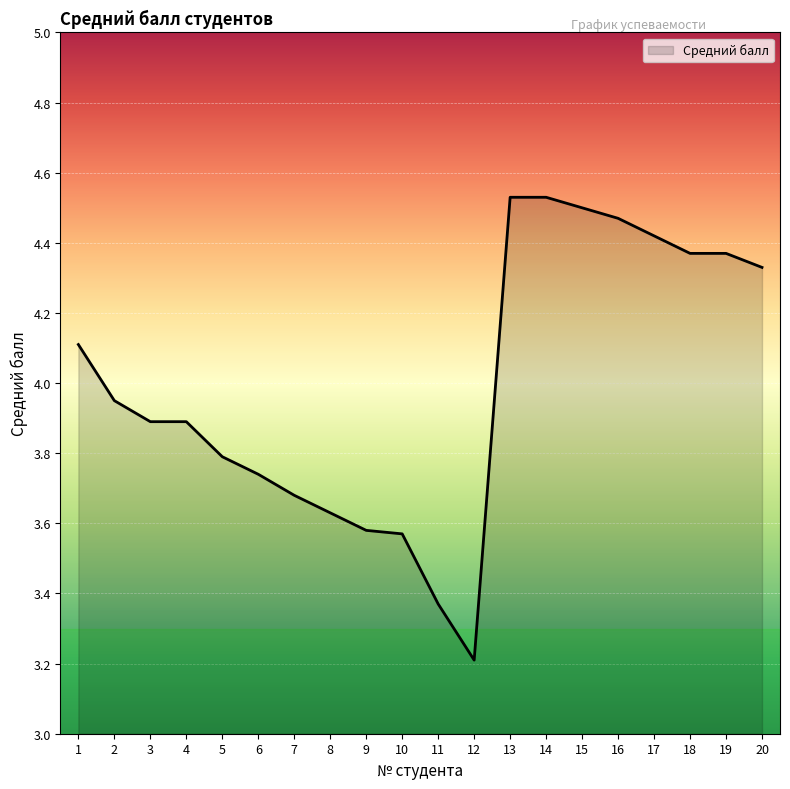

The chart shows a value of 4.4 at 18. True or false?

True